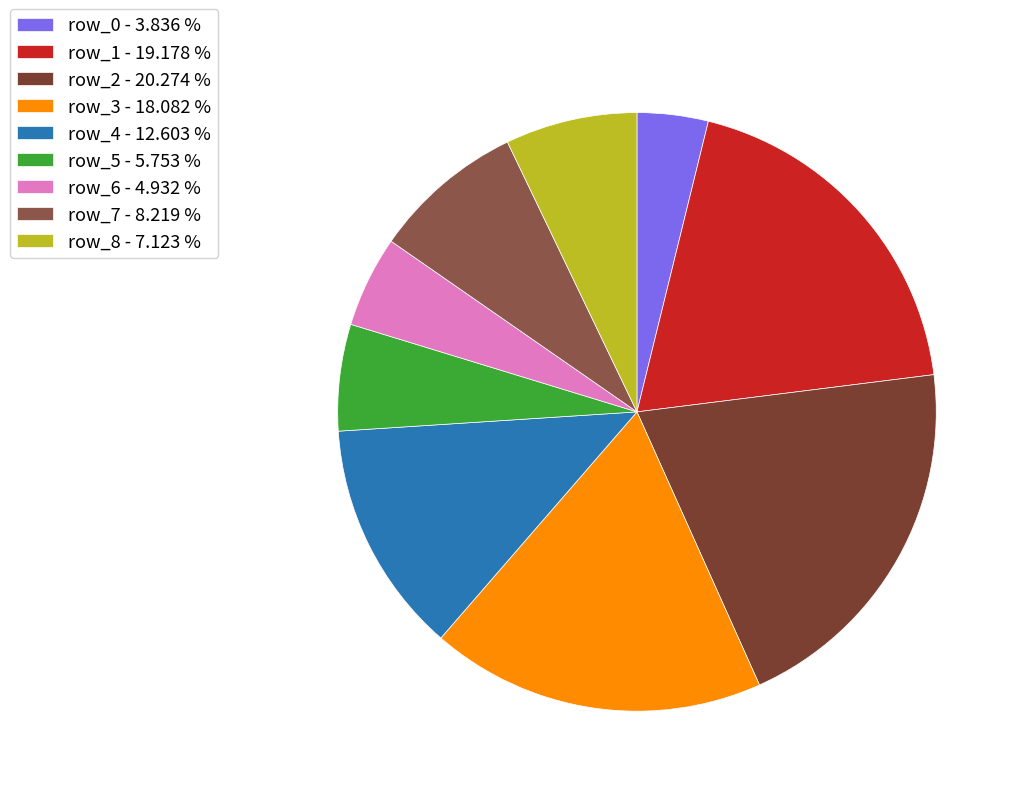

What is the smallest slice in the pie chart?

row_0